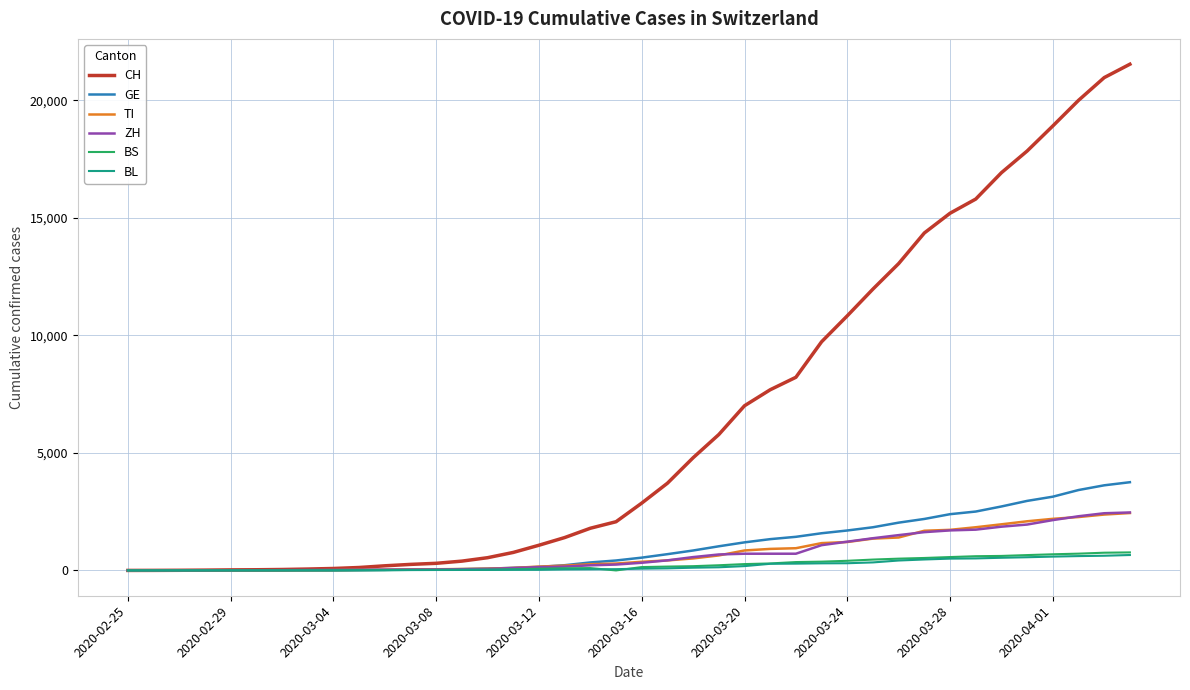

Which series has the largest total across all categories?

CH